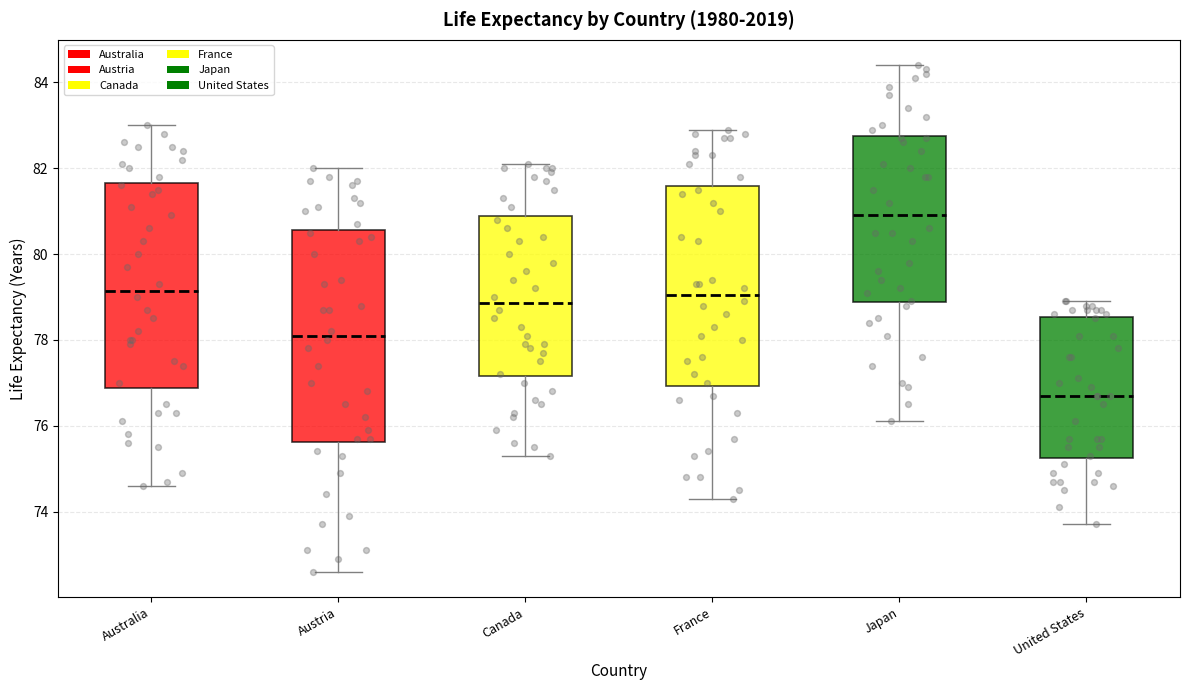

Which box has the lowest median line?

United States